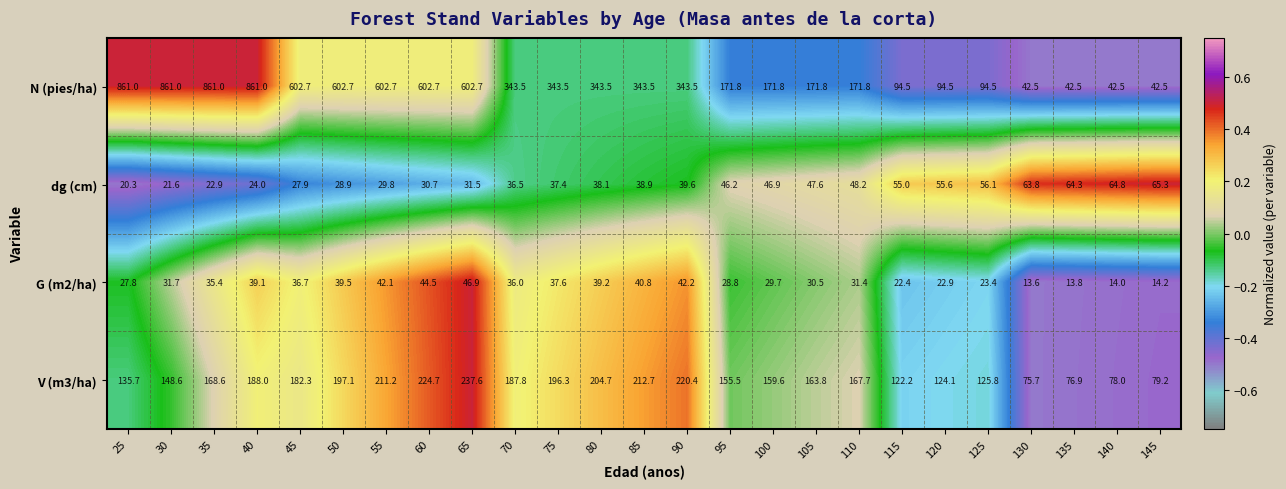

Is it true that N (pies/ha) equals 292.4 at 100?

False